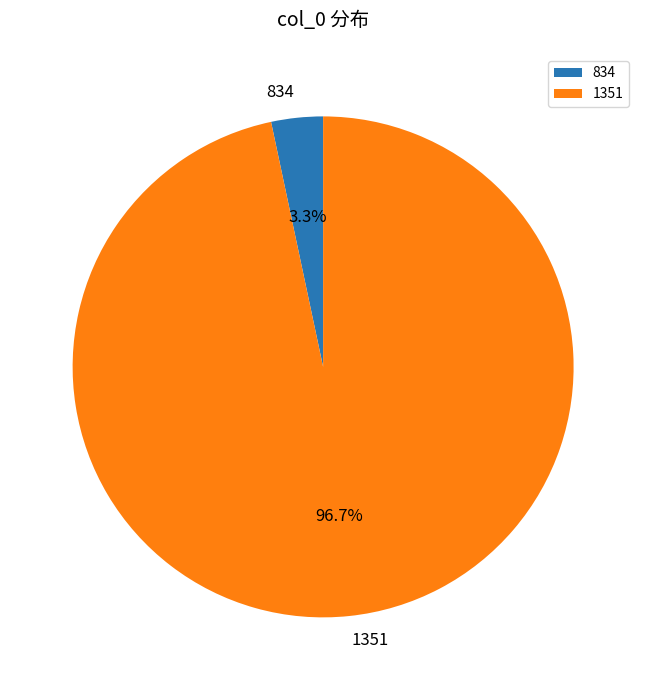

How many slices are in this pie chart?

2